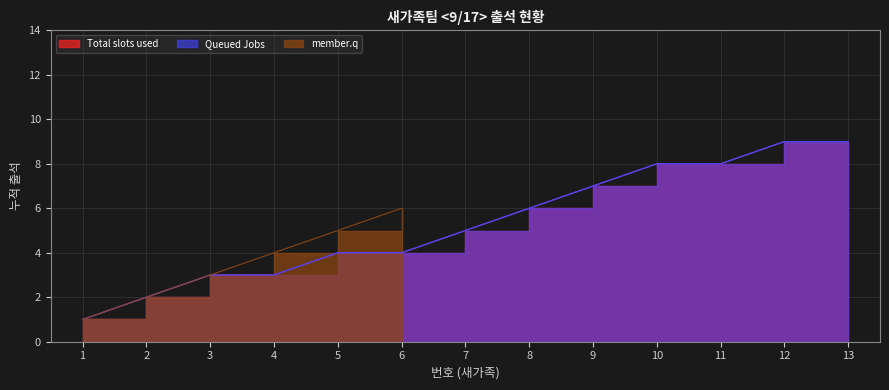

Which series has the largest total across all categories?

Total slots used